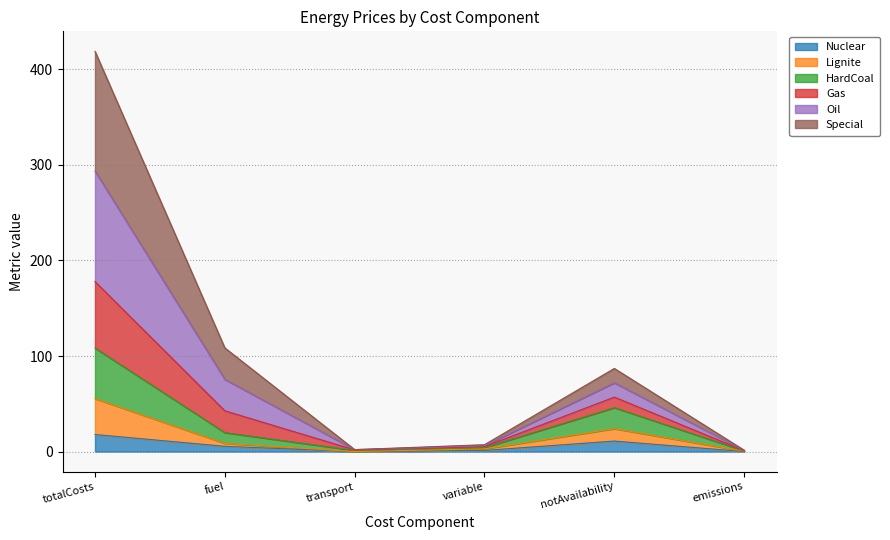

True or false: Nuclear and Gas cross at least once.

False